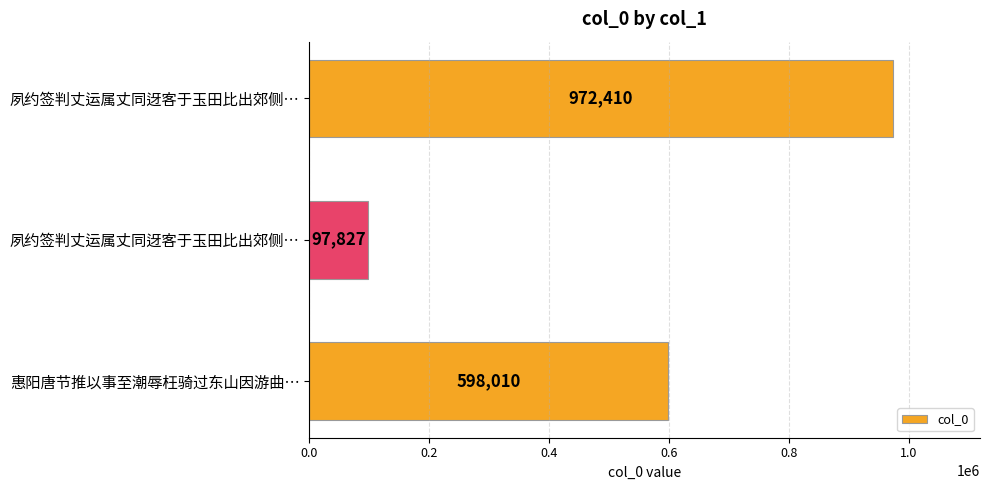

Are the bars horizontal?

Yes